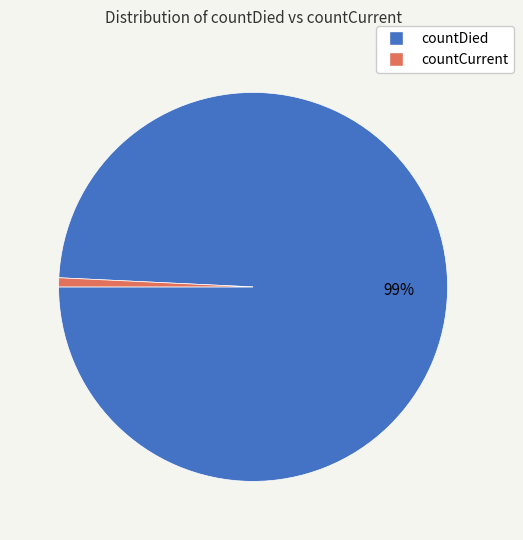

To the nearest percent, what portion does countDied represent?

99%